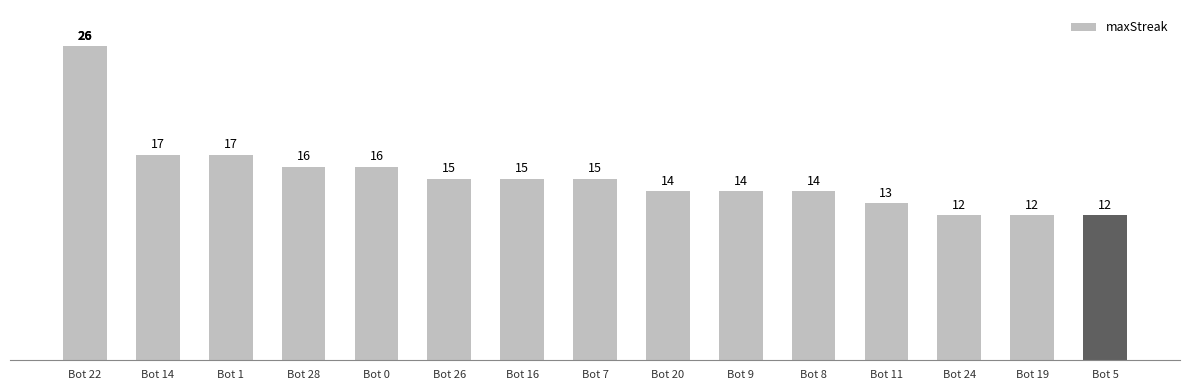

Reading left to right, what are all the values shown in this chart?

Bot 22=26	Bot 14=17	Bot 1=17	Bot 28=16	Bot 0=16	Bot 26=15	Bot 16=15	Bot 7=15	Bot 20=14	Bot 9=14	Bot 8=14	Bot 11=13	Bot 24=12	Bot 19=12	Bot 5=12